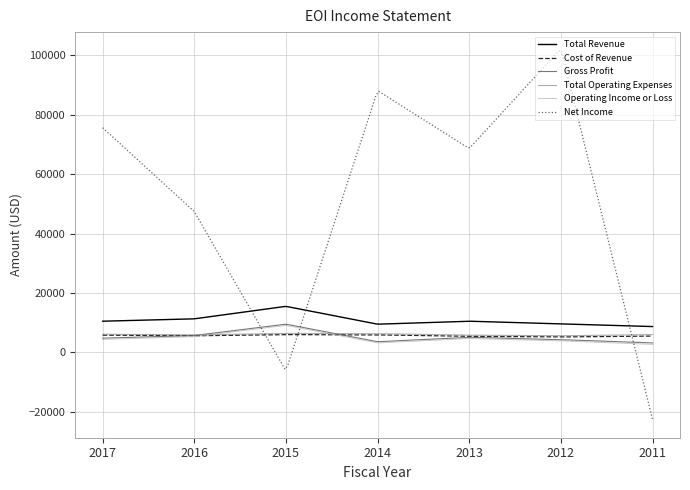

What is the minimum value shown in the chart?

-22500.0